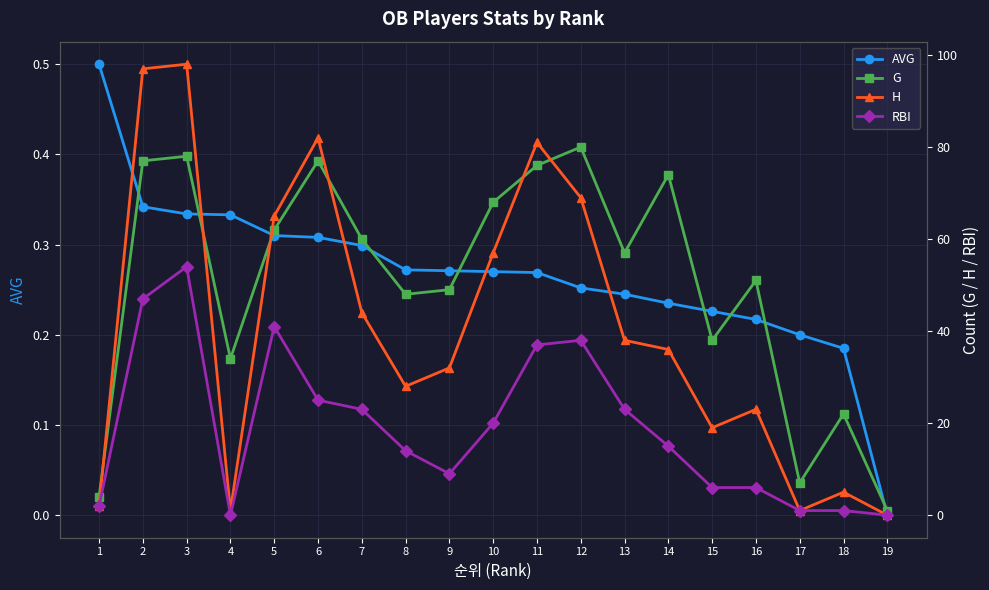

What is the total value across all series at 8?

90.3